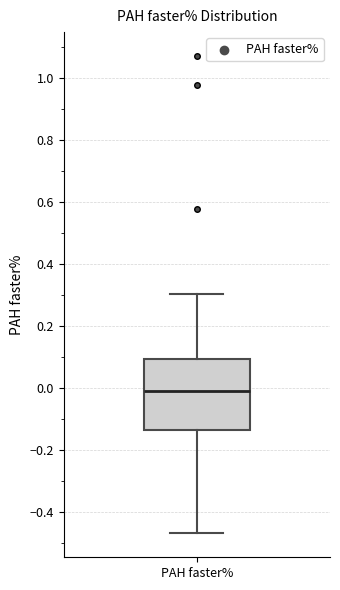

Transcribe this box plot: give where the median line is, the range the box spans, and where the two whiskers end, as read against the y-axis. The values are not printed on the chart, so give them approximately, as read against the axis.

median -0.02, box -0.14 to 0.10, whiskers -0.46 to 0.30